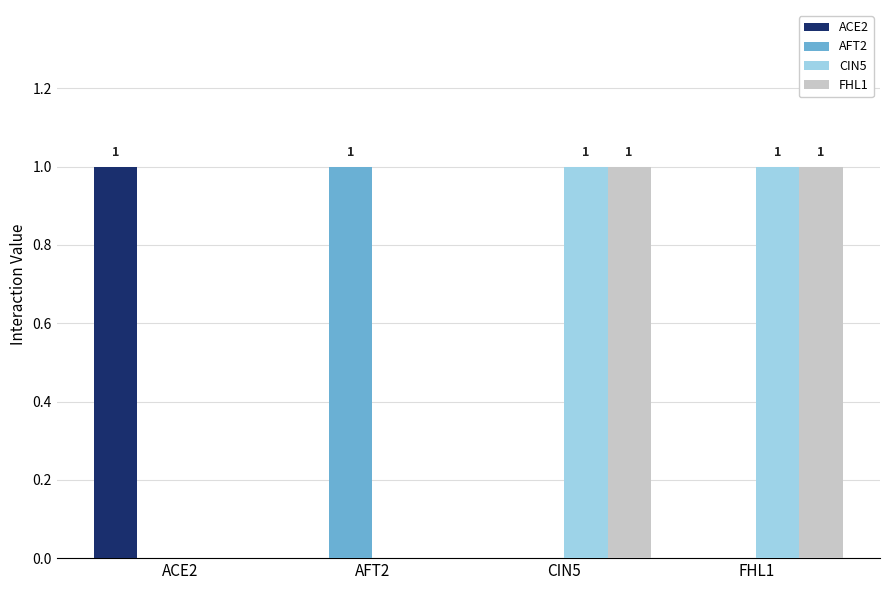

The value of CIN5 at ACE2 is 0. True or false?

True